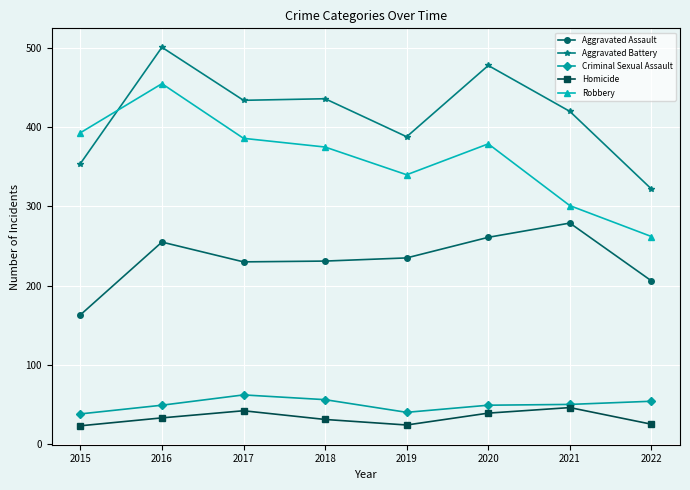

How many lines are shown in the chart?

5